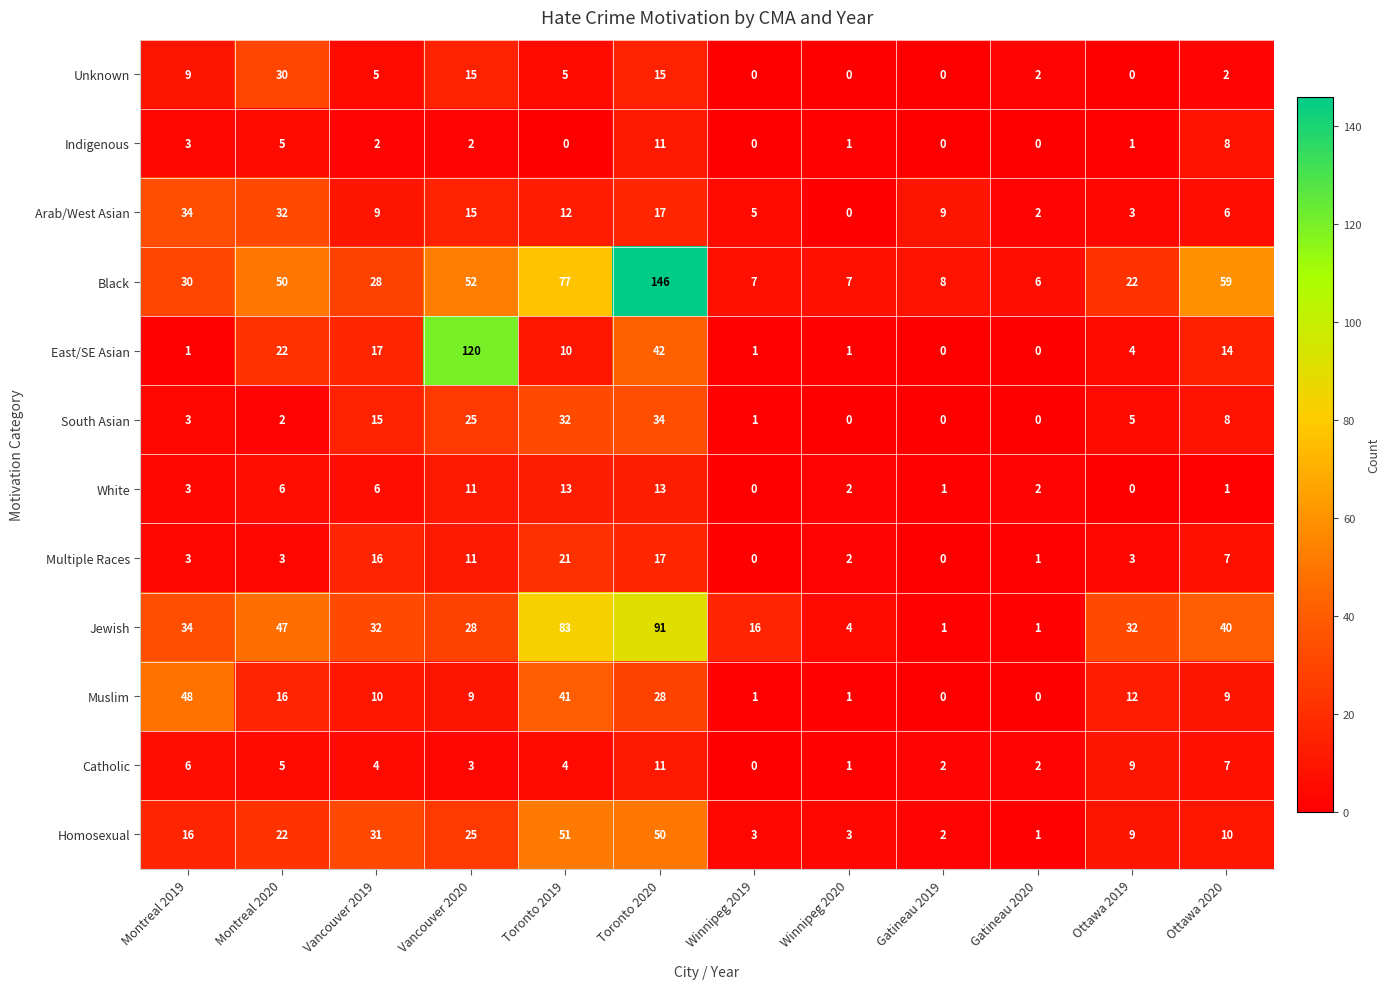

What is the maximum value for Catholic?

11